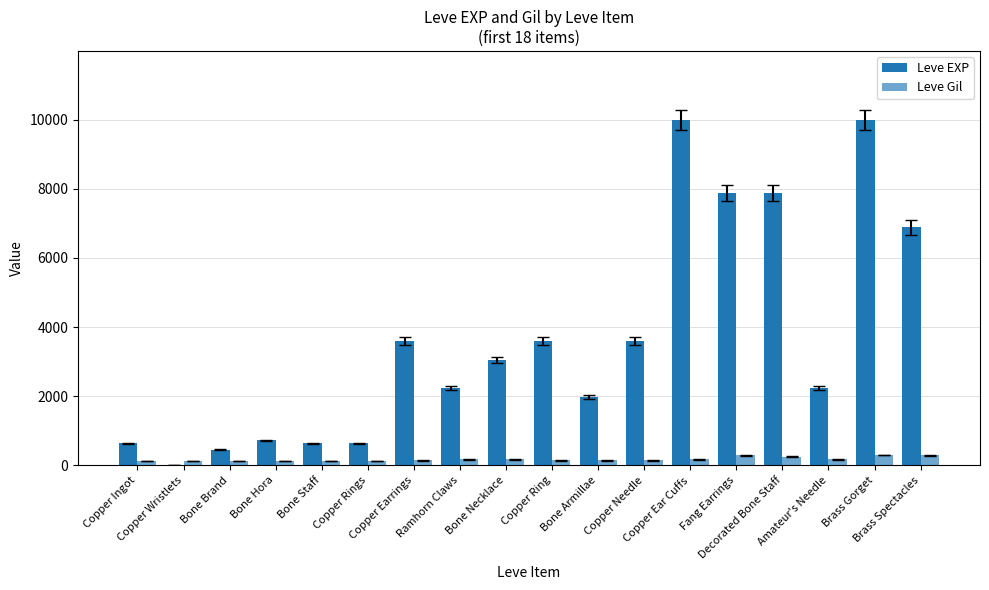

Which category has the lowest value across all series?

Copper Wristlets